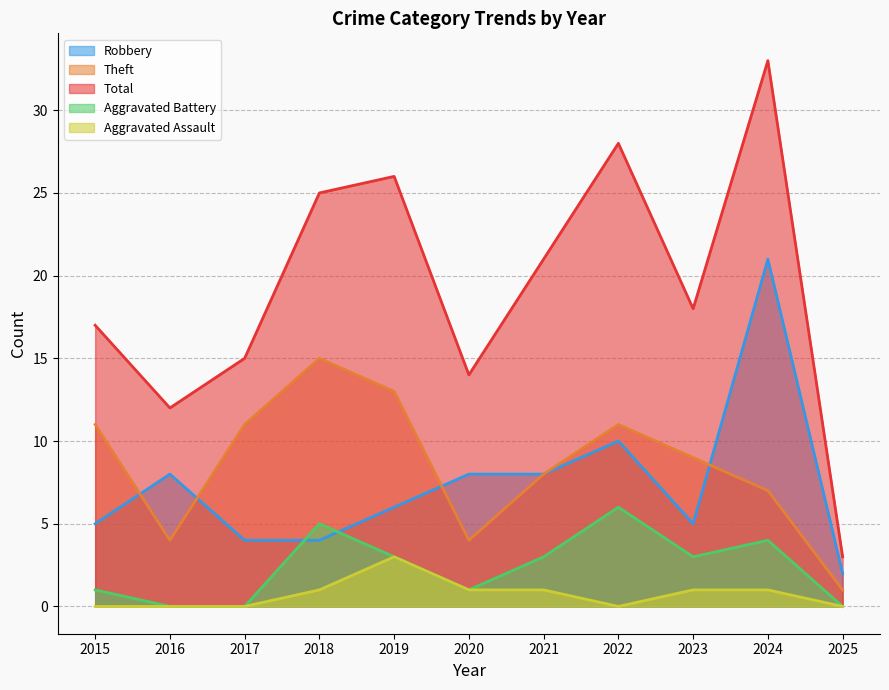

What are all the series names shown in the legend?

Robbery, Theft, Total, Aggravated Battery, Aggravated Assault